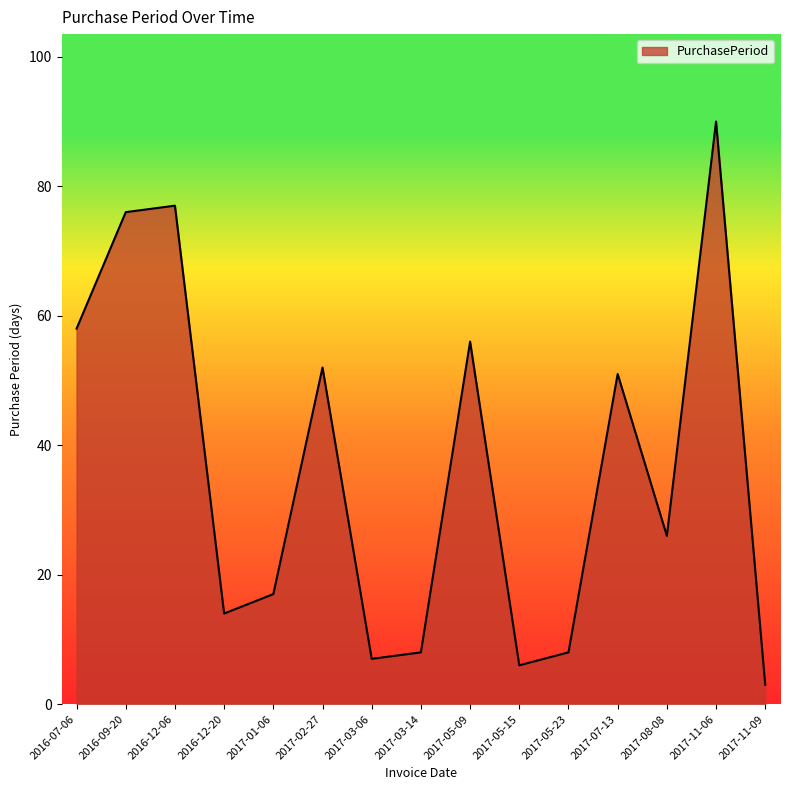

Where is the data nearest to the value 46?

2017-07-13